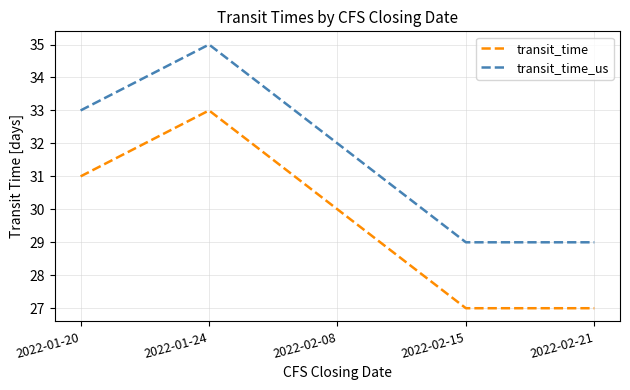

What is the maximum value for transit_time?

33